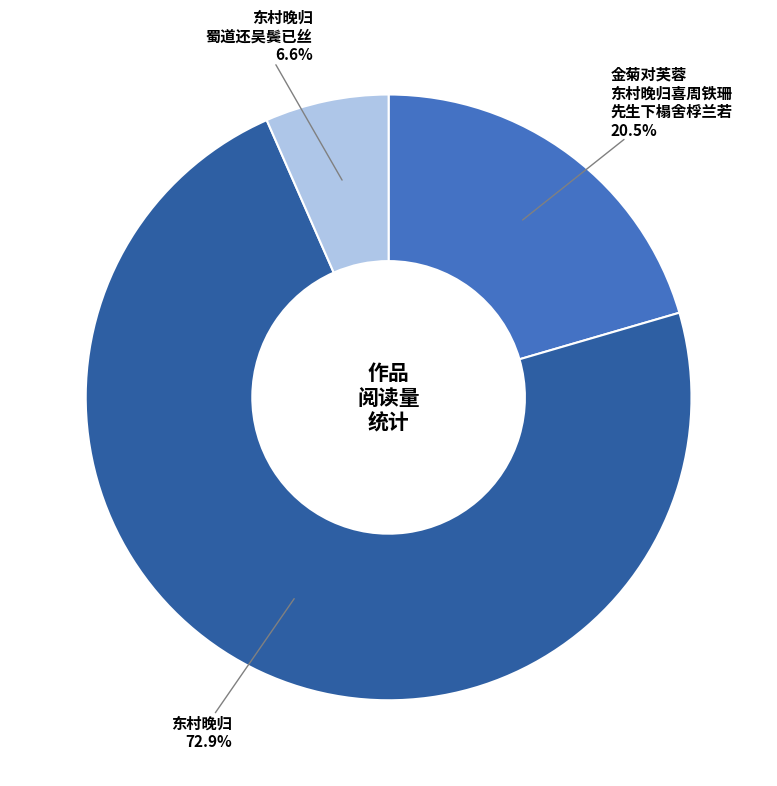

Is there any slice that represents more than half of the pie?

Yes